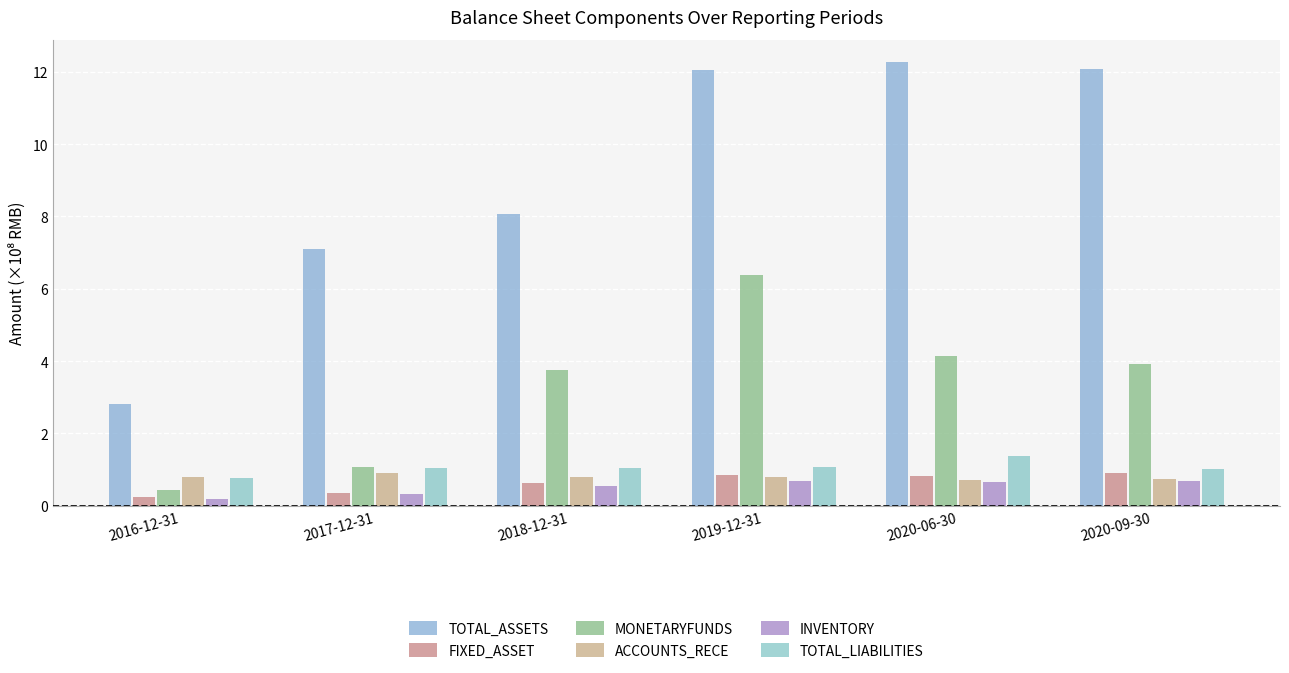

Does the chart contain stacked bars?

No